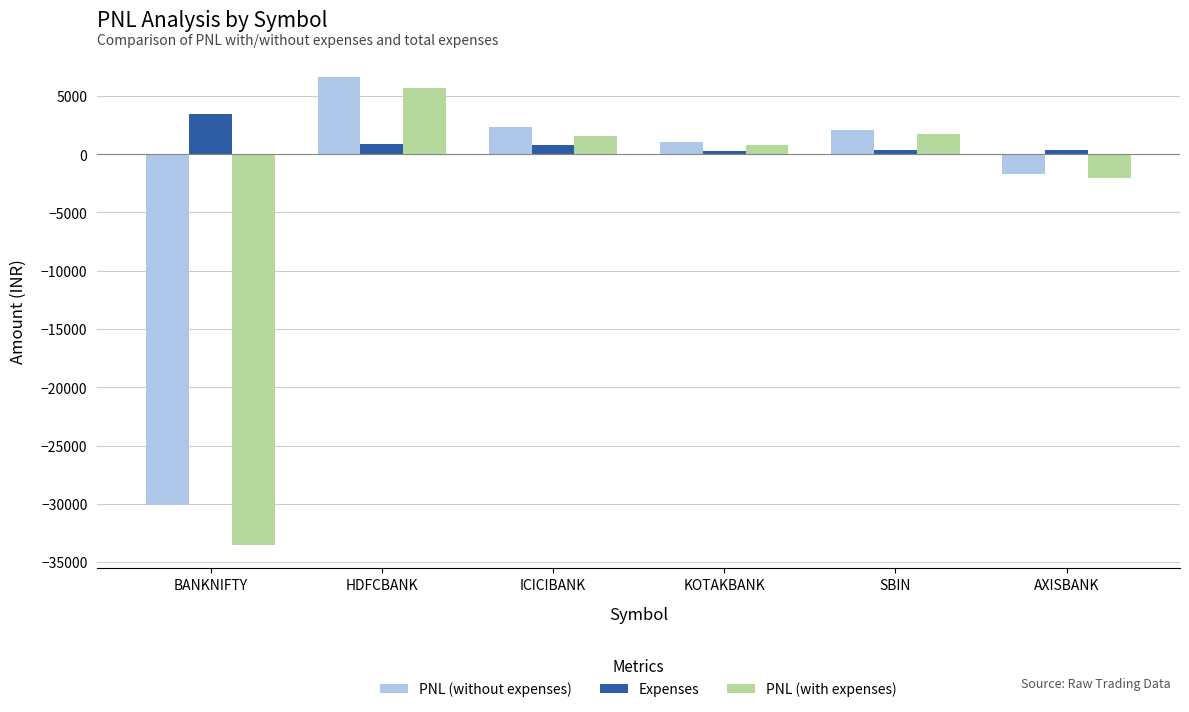

Count the number of categories in the chart.

6